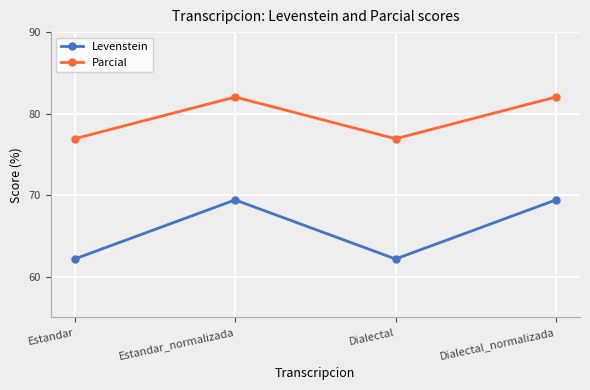

True or false: Parcial has more than 2 points higher than both neighbors.

False